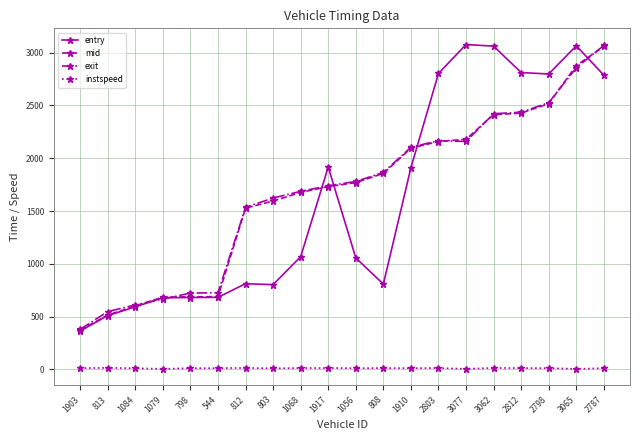

What is the spread (max minus min) of values at 1084?

599.7